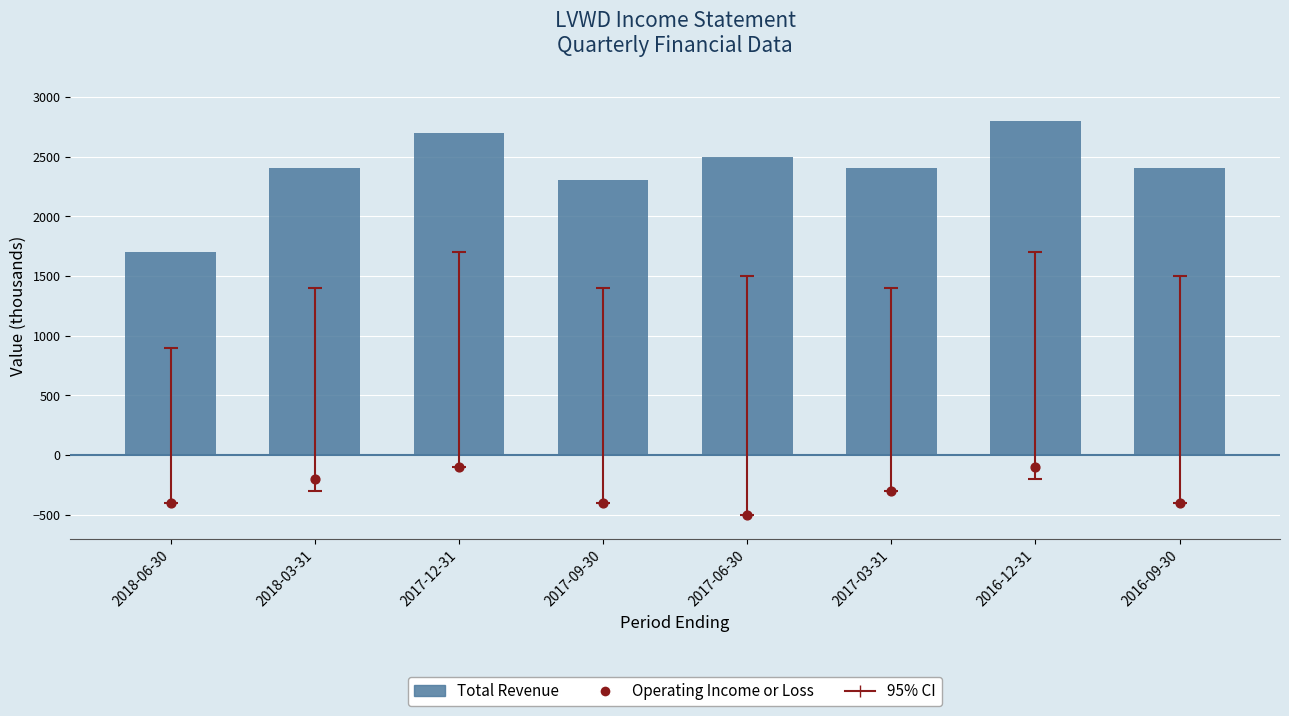

Which series has the widest spread of Y values?

Total Revenue